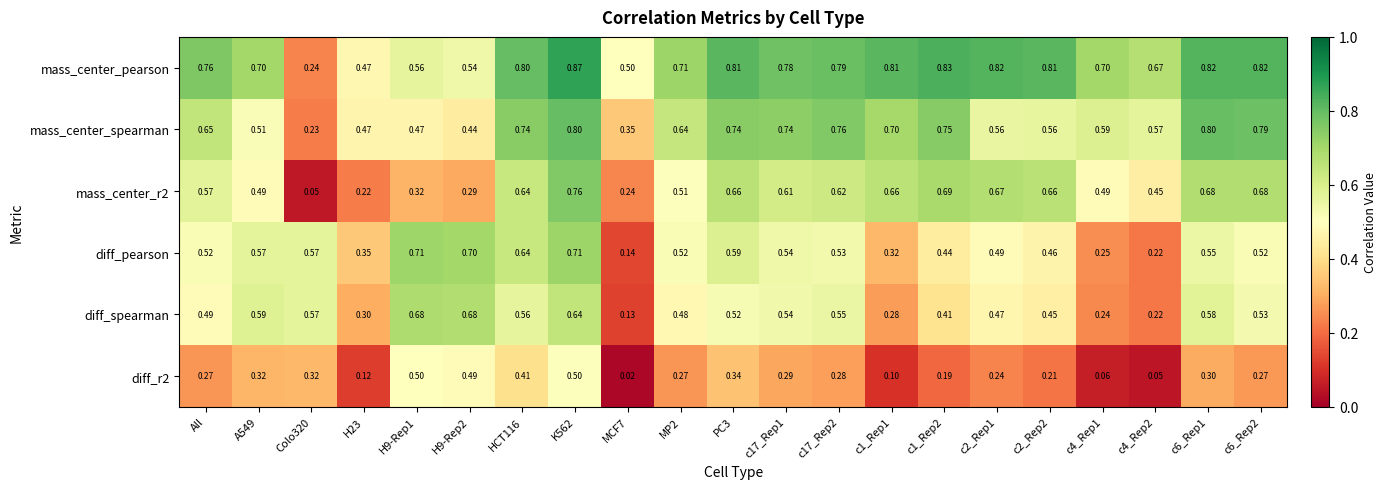

Is the value of mass_center_pearson at c4_Rep2 greater than the value of diff_r2 at K562?

Yes